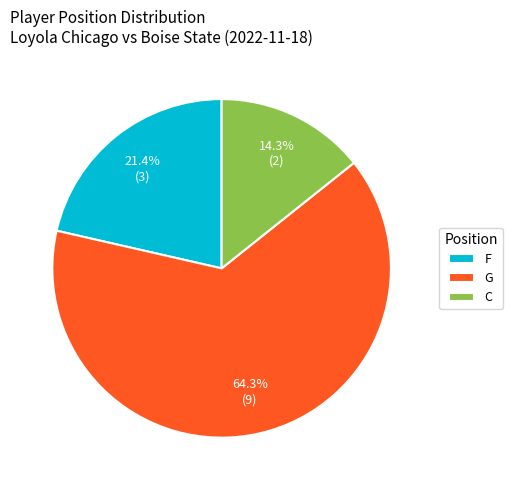

What is the ratio of the value at C to the value at G?

0.2